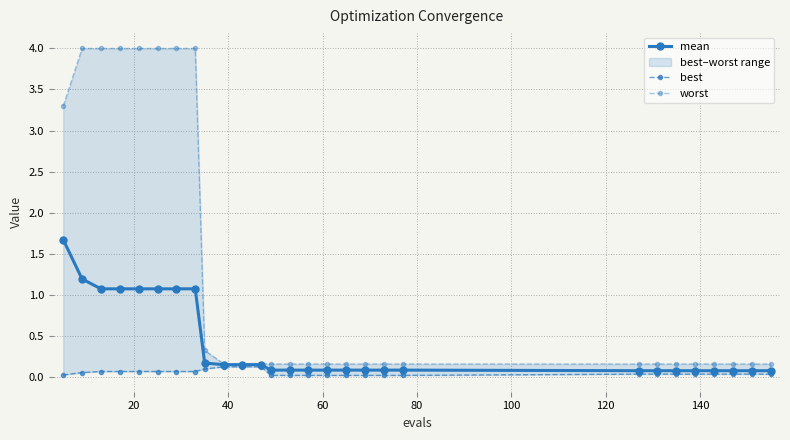

What is the value of the mean point at the 5th from the left?

1.1